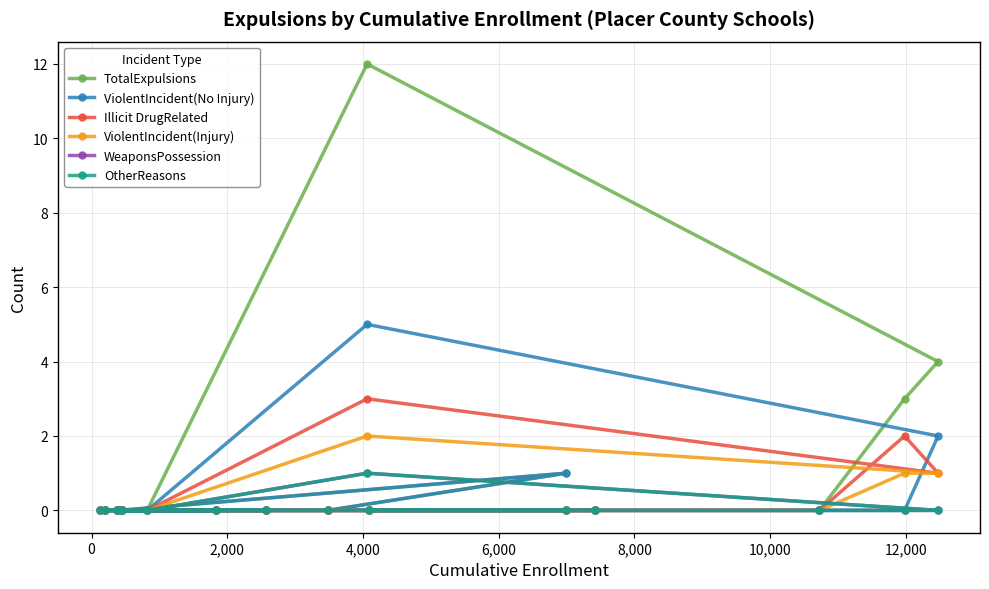

Reading left to right, extract all data points from this chart.

TotalExpulsions: 0	0	0	1	0	0	0	0	0	0	12	4	3	0	0	0
ViolentIncident(No Injury): 0	0	0	1	0	0	0	0	0	0	5	2	0	0	0	0
Illicit DrugRelated: 0	0	0	0	0	0	0	0	0	0	3	1	2	0	0	0
ViolentIncident(Injury): 0	0	0	0	0	0	0	0	0	0	2	1	1	0	0	0
WeaponsPossession: 0	0	0	0	0	0	0	0	0	0	1	0	0	0	0	0
OtherReasons: 0	0	0	0	0	0	0	0	0	0	1	0	0	0	0	0